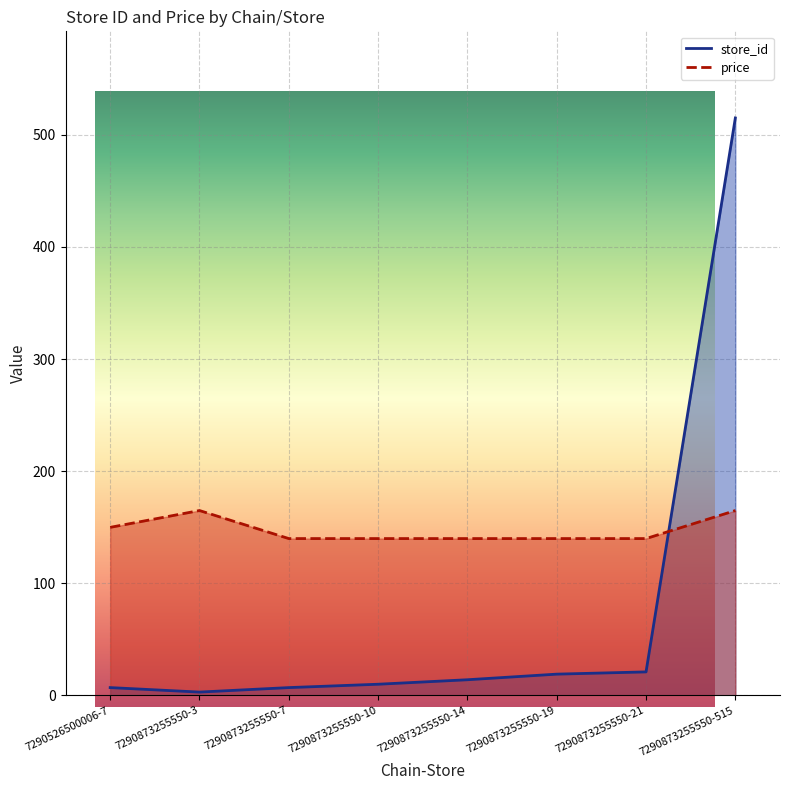

How many times do store_id and price cross each other?

1